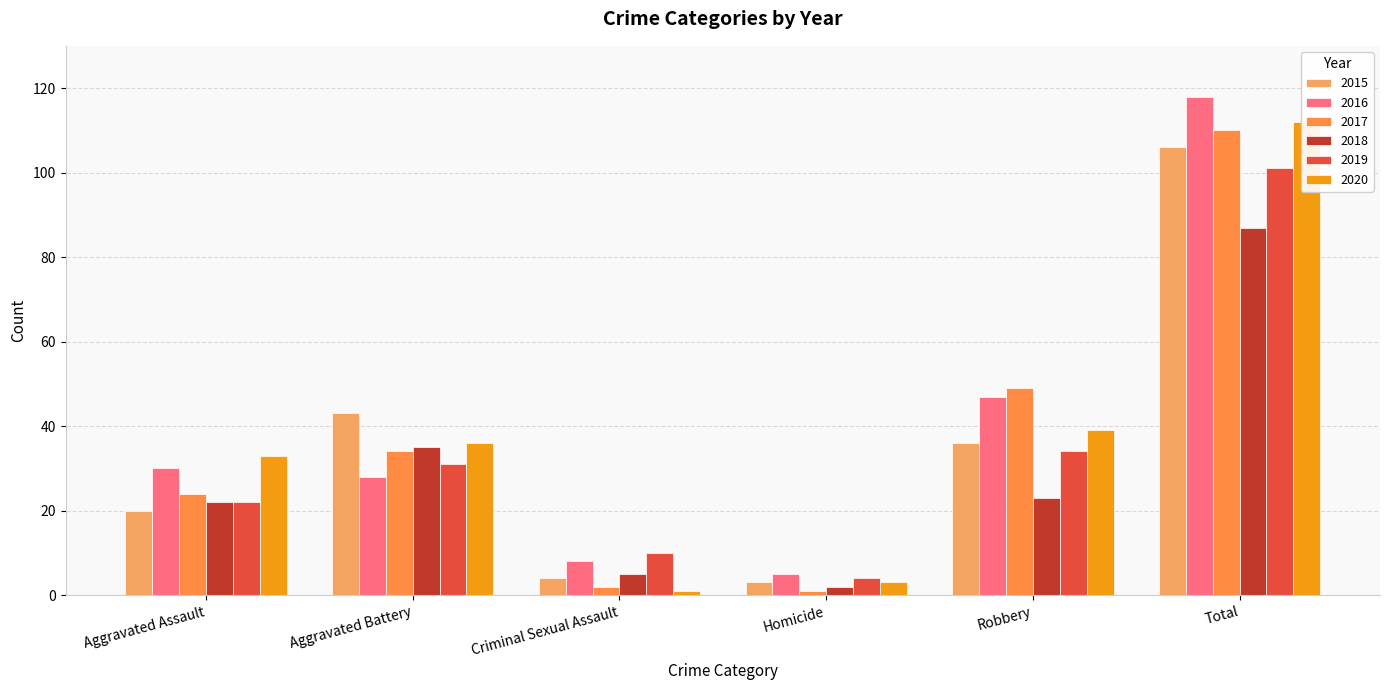

How many categories are shown in the chart?

6